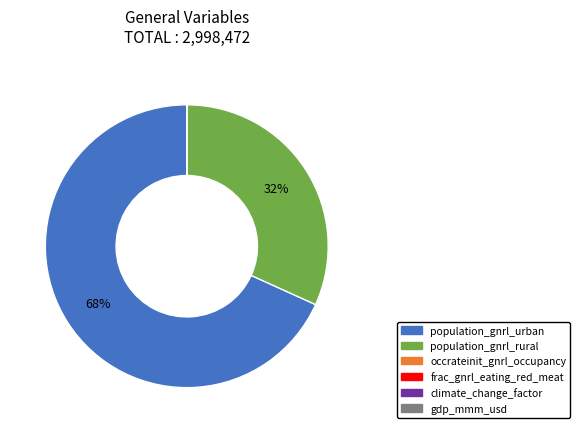

Is there any slice that represents more than half of the pie?

Yes